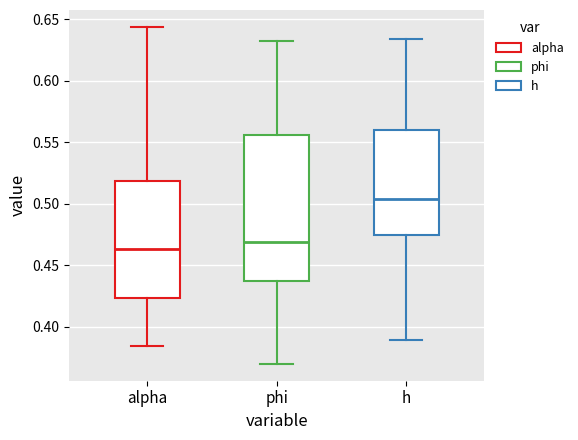

Where does the upper whisker of the box for phi end on the y-axis? The values are not printed on the chart, so give them approximately, as read against the axis.

0.630